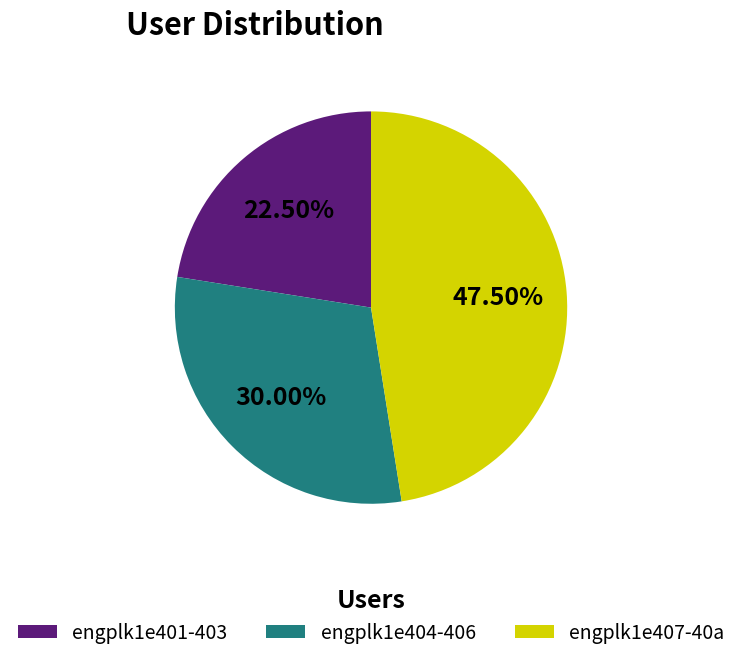

Rank the categories by value from lowest to highest.

engplk1e401-403, engplk1e404-406, engplk1e407-40a